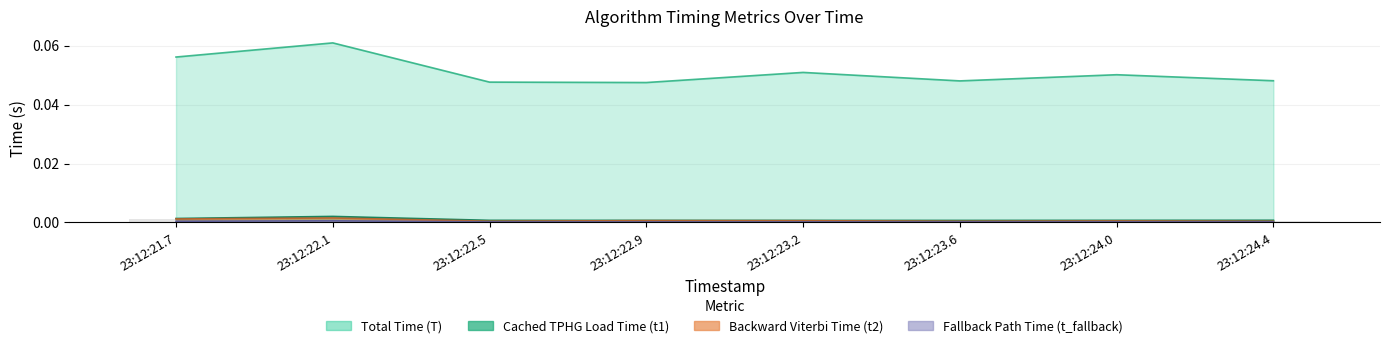

What is the spread (max minus min) of values at 23:12:23.2?

0.1